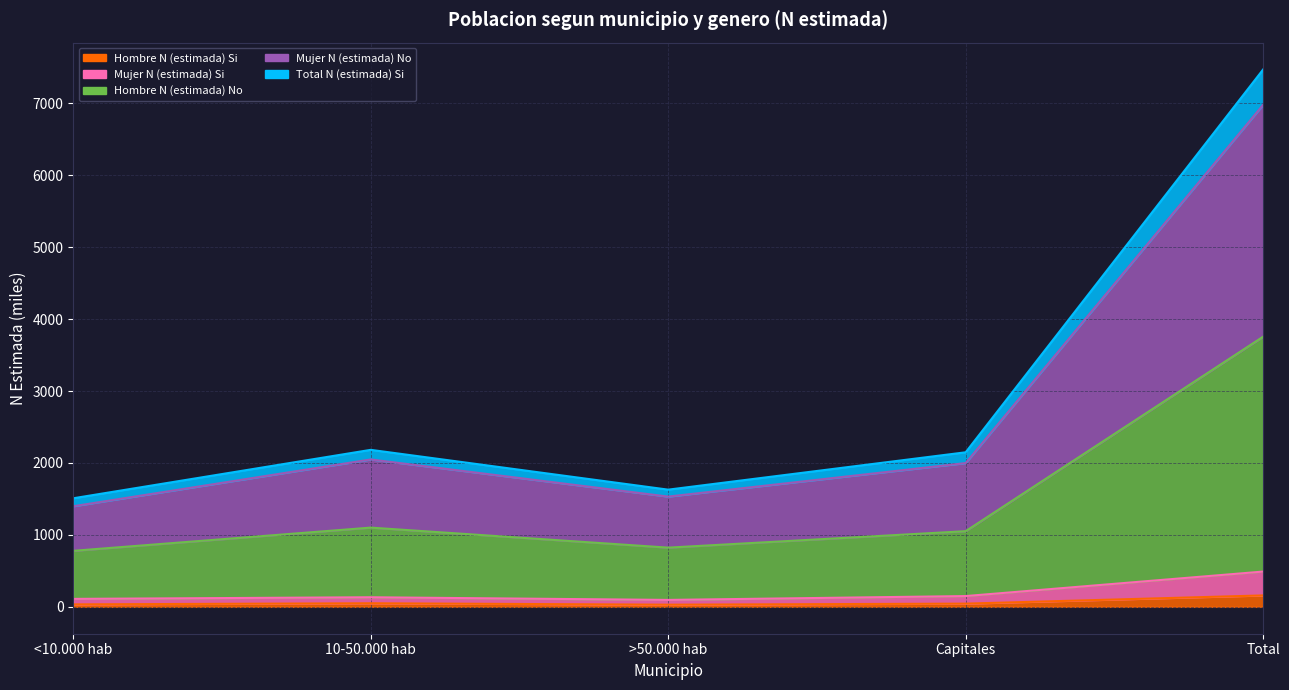

What position from the left is Total?

5